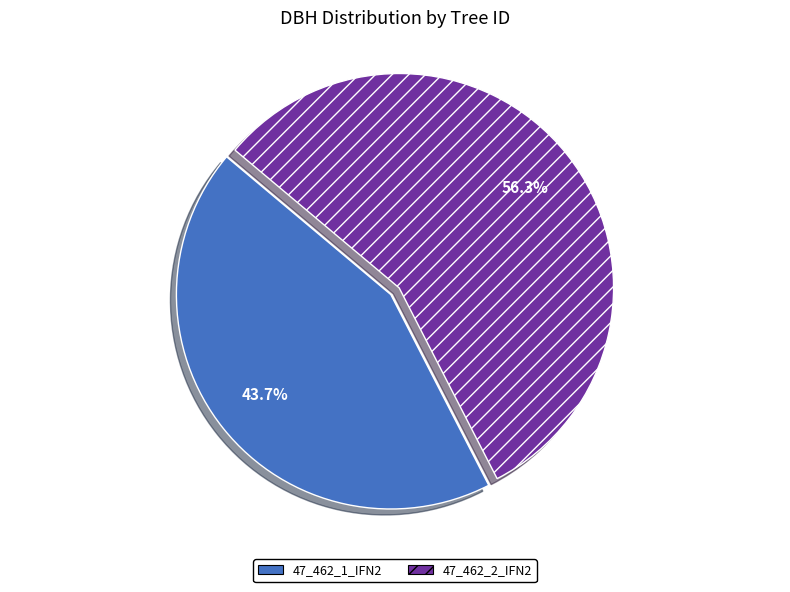

What percentage is the 47_462_2_IFN2 slice, to the nearest percent?

56%